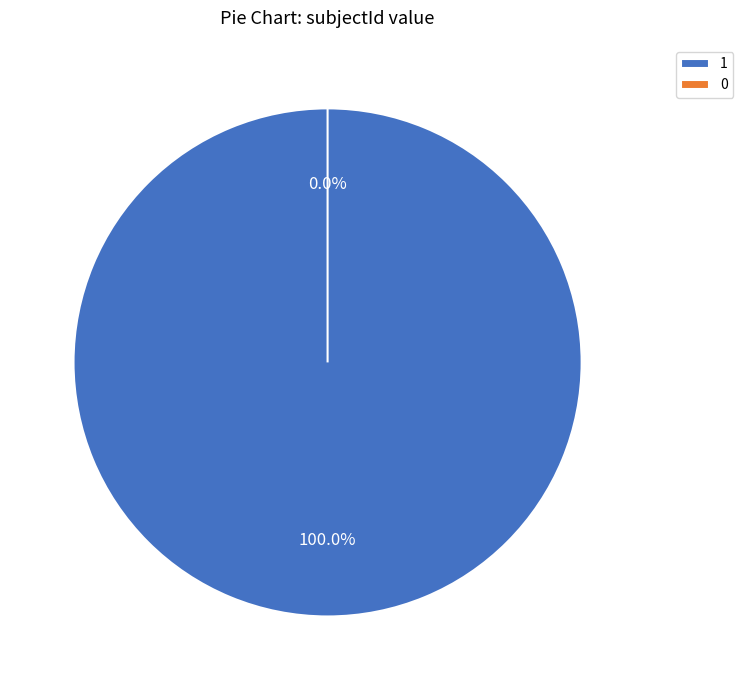

What is the largest slice in the pie chart?

1